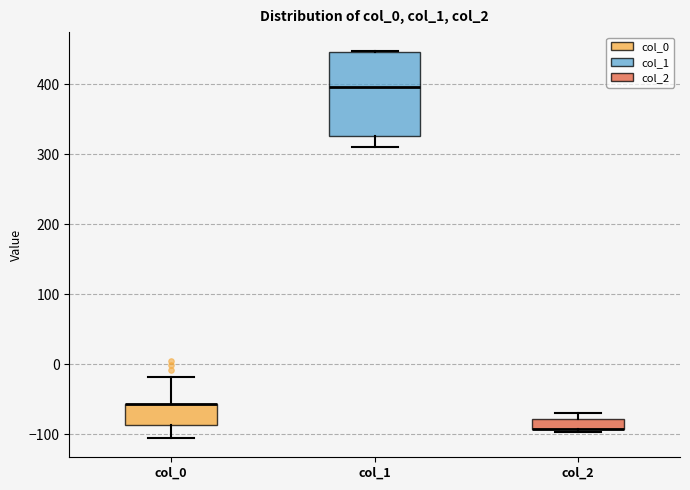

Where is the upper edge of the box for col_2 on the y-axis? The values are not printed on the chart, so give them approximately, as read against the axis.

-80